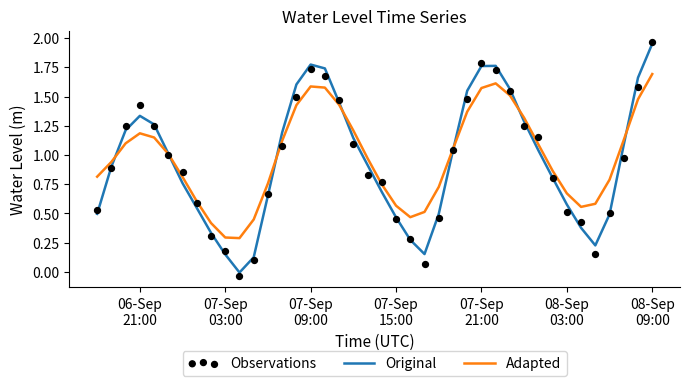

Which series contains the highest Y value?

Observations